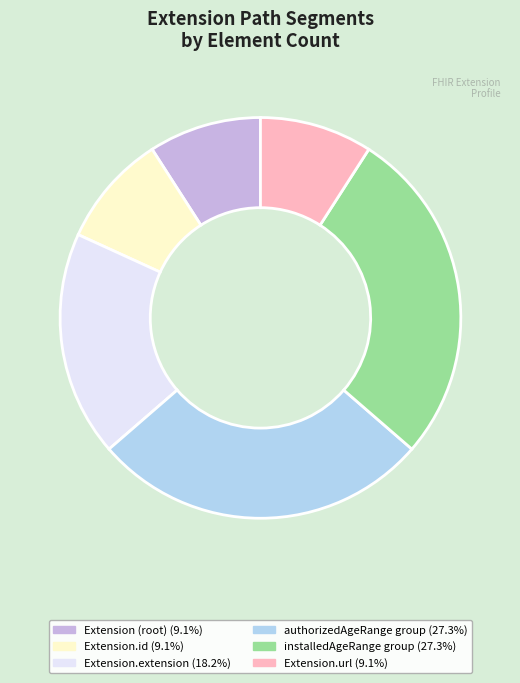

Is there a majority slice in this chart?

No